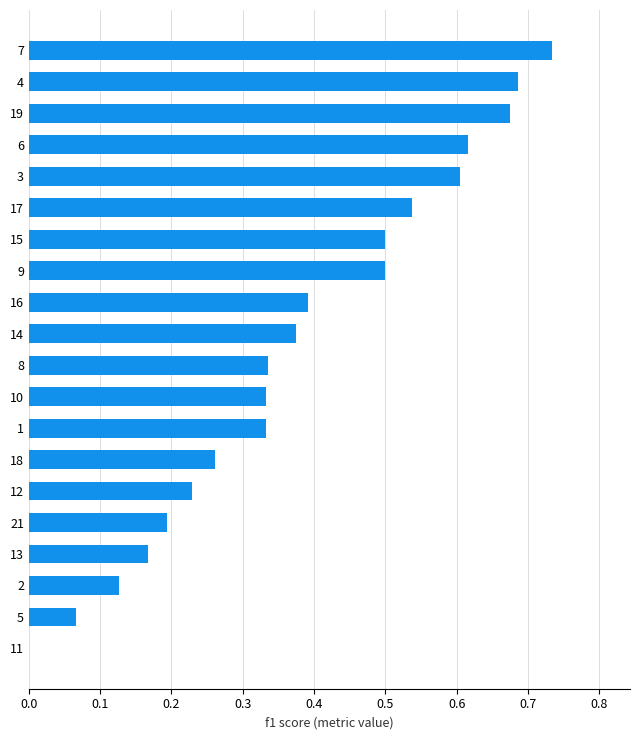

What is the change in value from 11 to 8?

+0.3